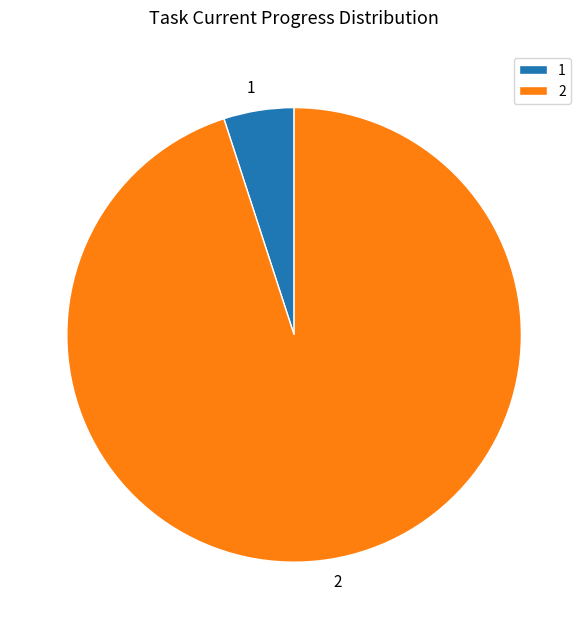

Do 1 and 2 together represent more than half of the pie?

Yes